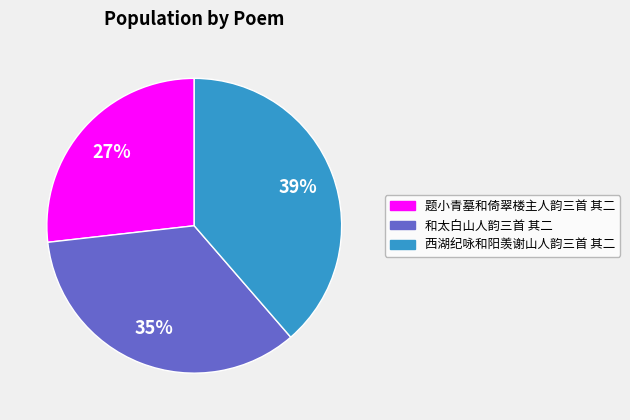

Combined, do 西湖纪咏和阳羡谢山人韵三首 其二 and 和太白山人韵三首 其二 account for over 50%?

Yes